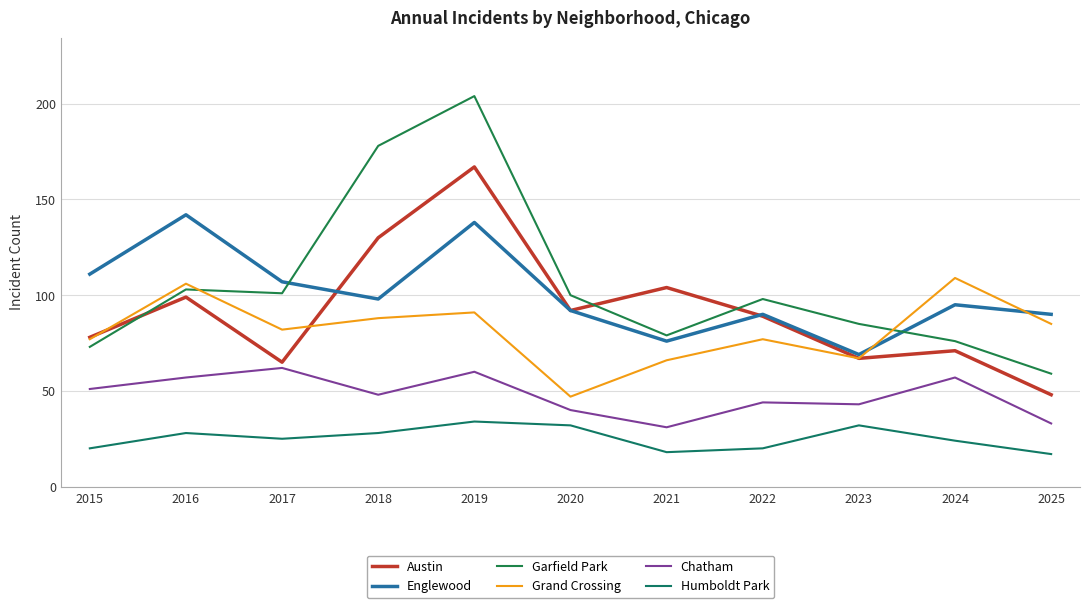

What is the sum of all Chatham values?

526